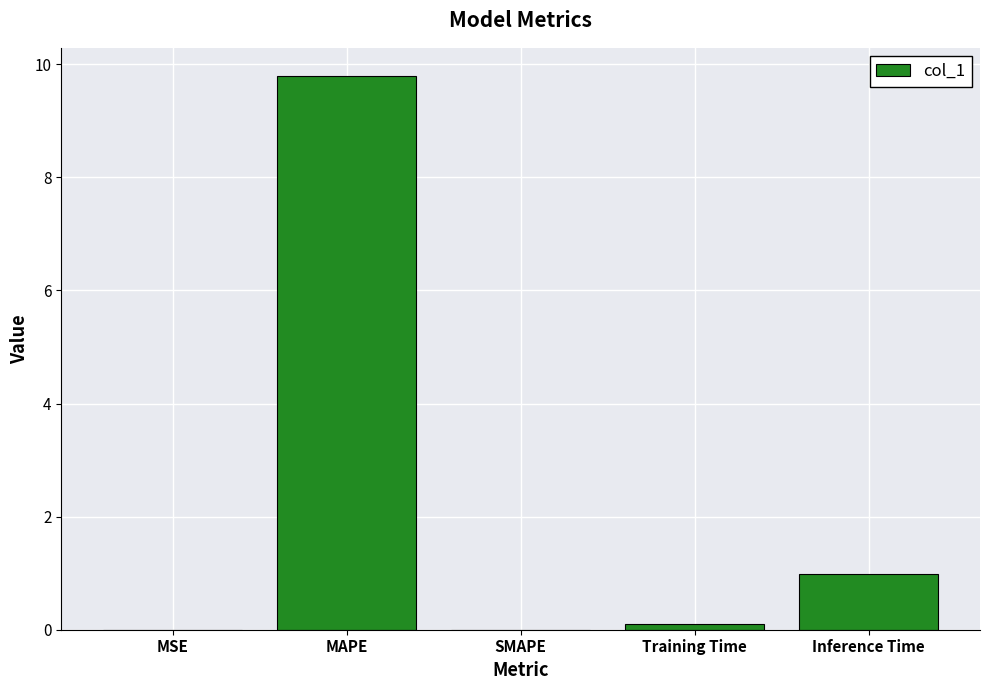

Is it true that the value at MAPE is 9.8?

True